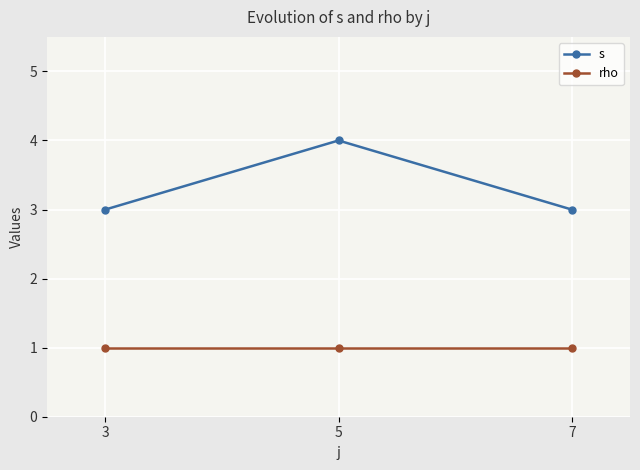

The rho series shows 1 at 5. True or false?

True